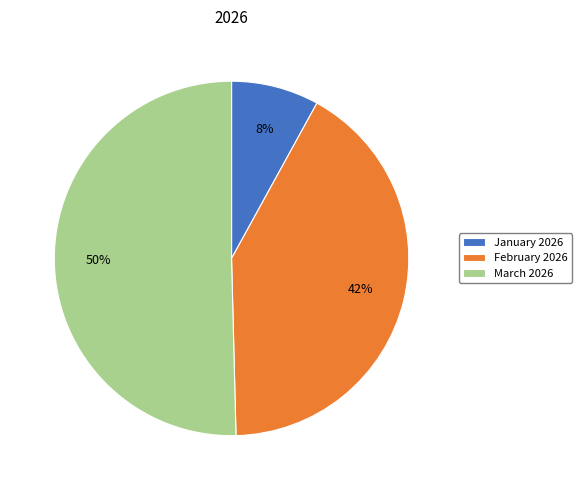

To the nearest percent, what is the combined percentage of February 2026 and March 2026?

92%